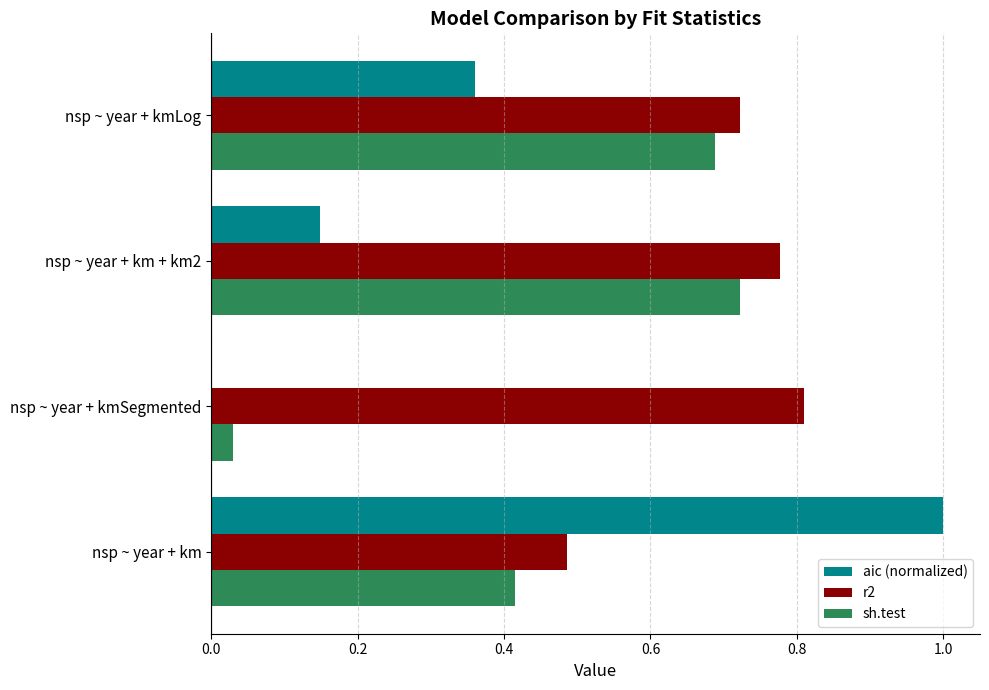

What is the sum of the r2 values at nsp ~ year + kmSegmented and nsp ~ year + km?

1.3